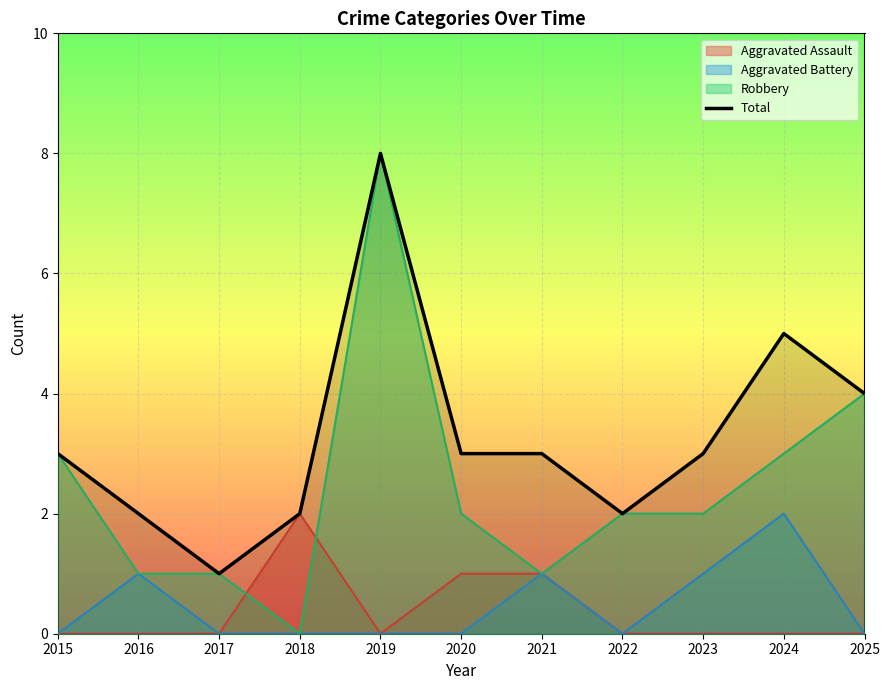

What is the average value?

3